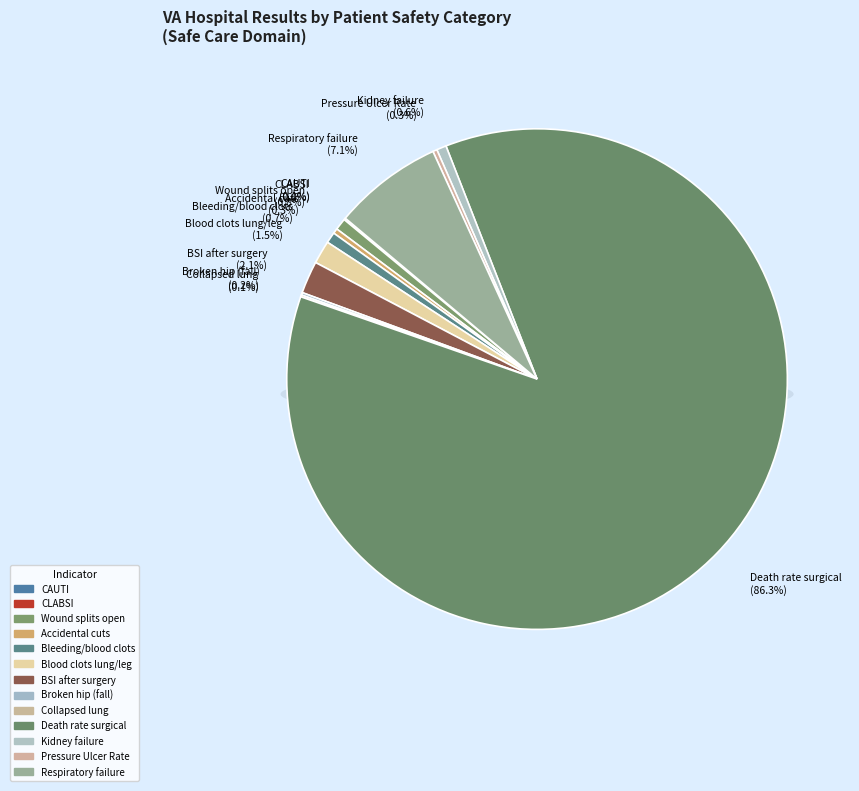

Count the number of slices in the pie.

13